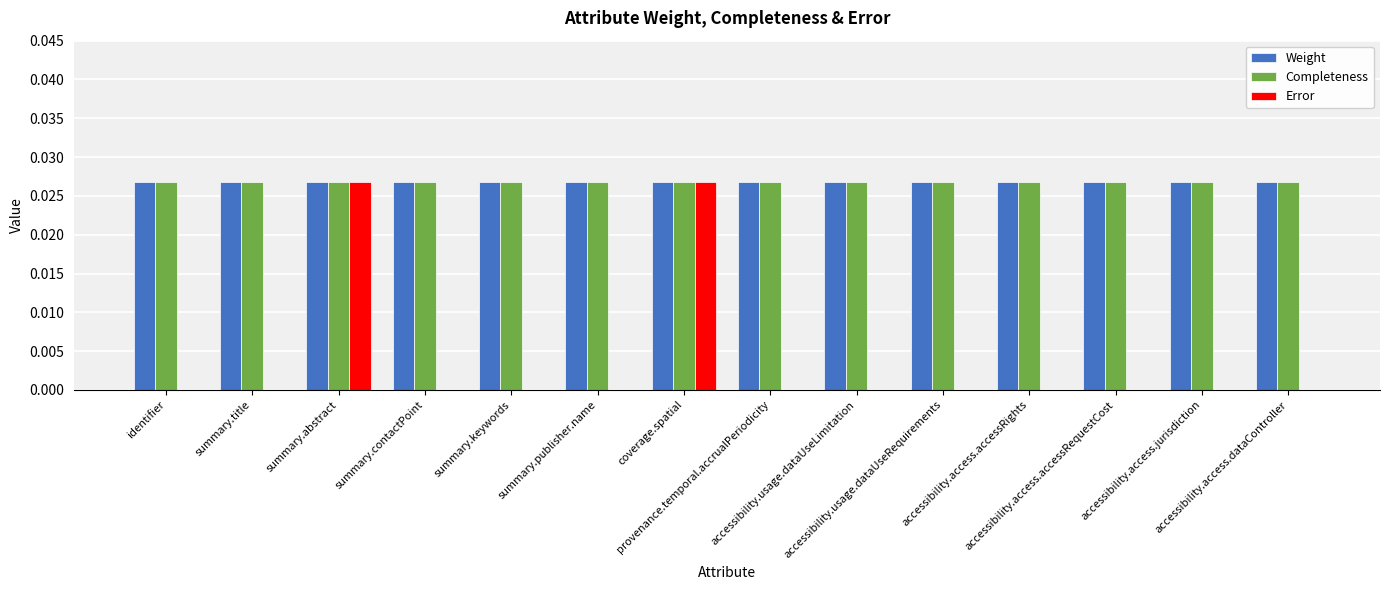

What are all the series names shown in the legend?

Weight, Completeness, Error